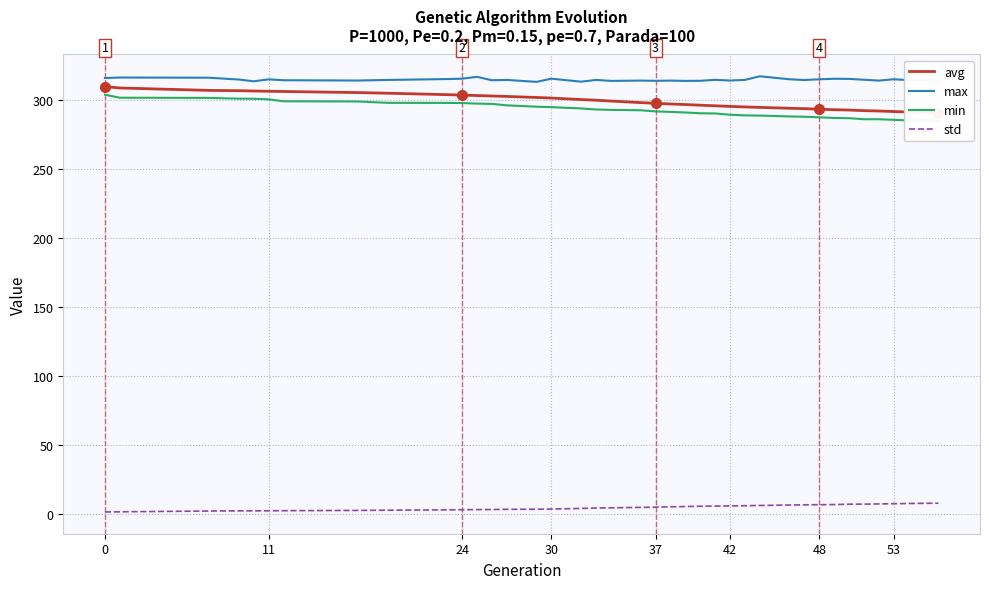

The value of max at 24 is 538.9. True or false?

False